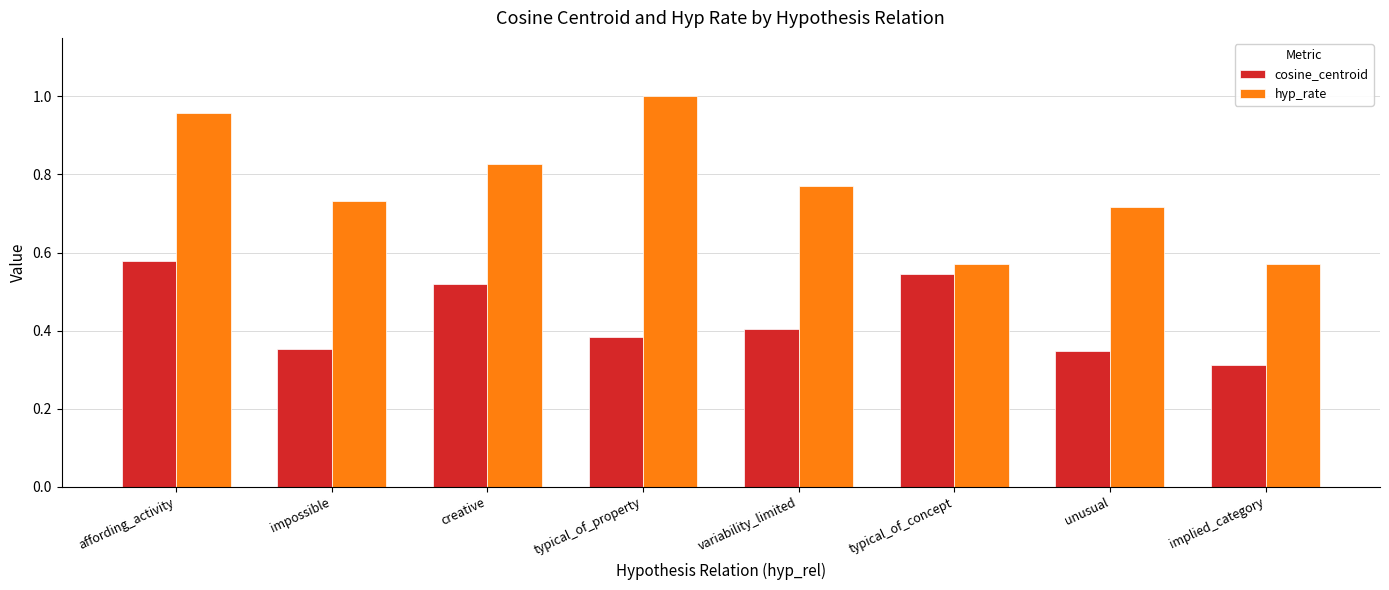

Is it true that hyp_rate equals 1.3 at typical_of_property?

False